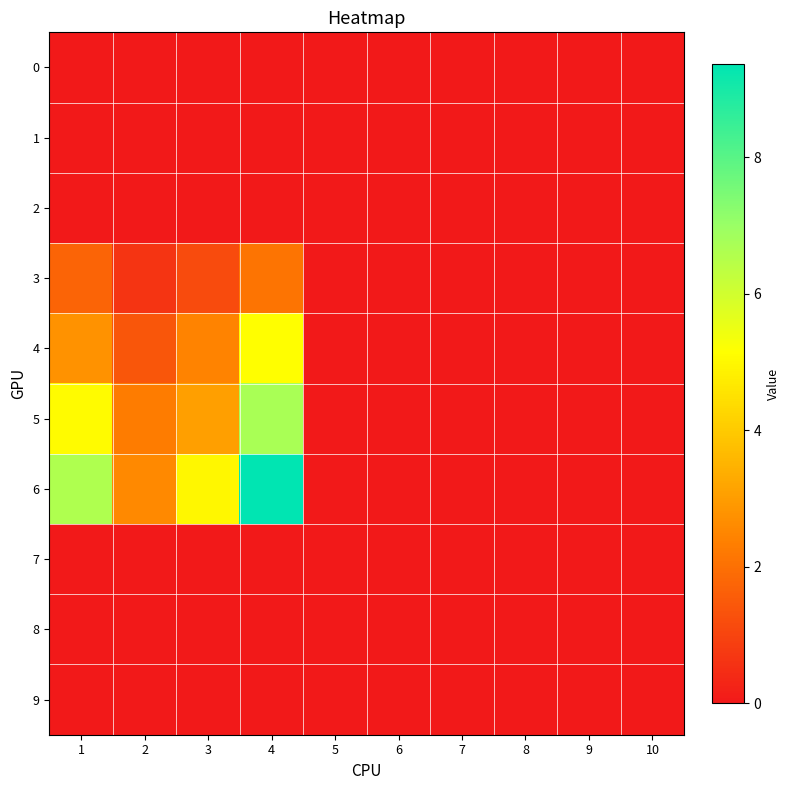

Reading left to right, transcribe all the data shown in this chart.

0: 1=0.0	2=0.0	3=0.0	4=0.0	5=0.0	6=0.0	7=0.0	8=0.0	9=0.0	10=0.0
1: 1=0.0	2=0.0	3=0.0	4=0.0	5=0.0	6=0.0	7=0.0	8=0.0	9=0.0	10=0.0
2: 1=0.0	2=0.0	3=0.0	4=0.0	5=0.0	6=0.0	7=0.0	8=0.0	9=0.0	10=0.0
3: 1=1.8	2=0.6	3=1.1	4=2.1	5=0.0	6=0.0	7=0.0	8=0.0	9=0.0	10=0.0
4: 1=2.8	2=1.4	3=2.4	4=5.1	5=0.0	6=0.0	7=0.0	8=0.0	9=0.0	10=0.0
5: 1=5.1	2=2.3	3=3.0	4=6.7	5=0.0	6=0.0	7=0.0	8=0.0	9=0.0	10=0.0
6: 1=6.6	2=2.6	3=5.0	4=9.4	5=0.0	6=0.0	7=0.0	8=0.0	9=0.0	10=0.0
7: 1=0.0	2=0.0	3=0.0	4=0.0	5=0.0	6=0.0	7=0.0	8=0.0	9=0.0	10=0.0
8: 1=0.0	2=0.0	3=0.0	4=0.0	5=0.0	6=0.0	7=0.0	8=0.0	9=0.0	10=0.0
9: 1=0.0	2=0.0	3=0.0	4=0.0	5=0.0	6=0.0	7=0.0	8=0.0	9=0.0	10=0.0